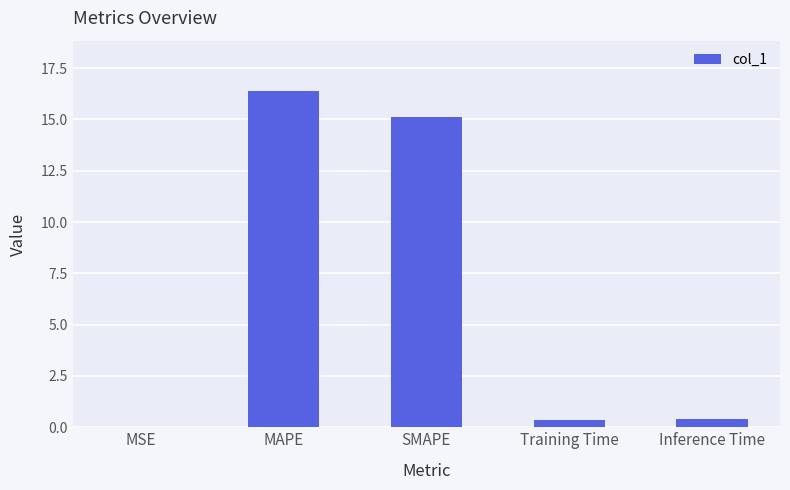

The value at SMAPE is 21.9. True or false?

False